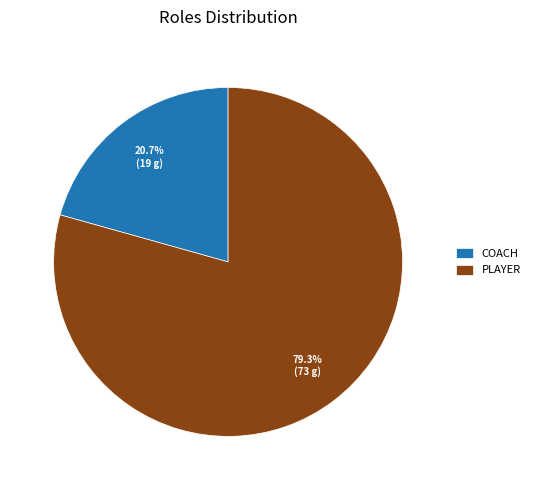

To the nearest percent, what is the difference between the largest and smallest slice percentages?

59%